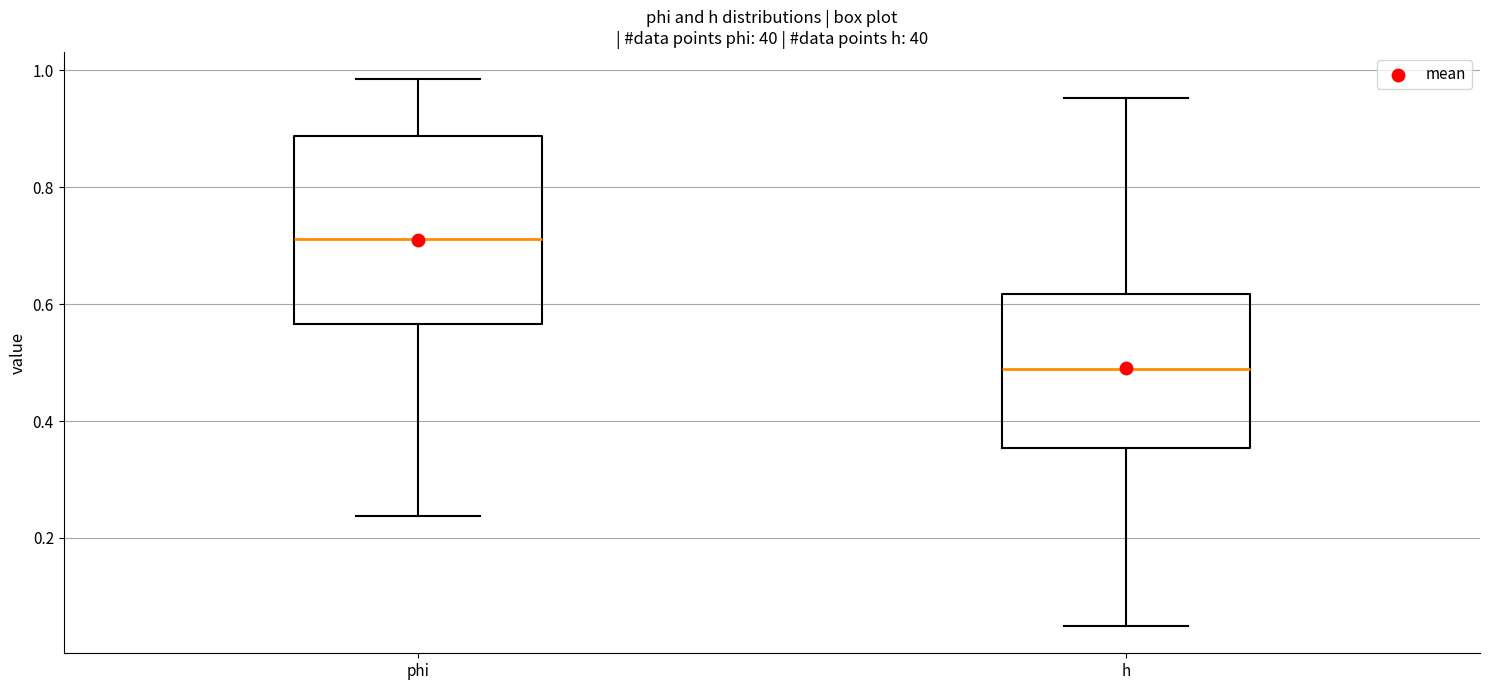

Reading left to right, transcribe this box plot: for each box, give where its median line is, the range the box spans, and where its two whiskers end, as read against the y-axis. The values are not printed on the chart, so give them approximately, as read against the axis.

phi: median 0.72, box 0.56 to 0.88, whiskers 0.24 to 0.98
h: median 0.48, box 0.36 to 0.62, whiskers 0.04 to 0.96